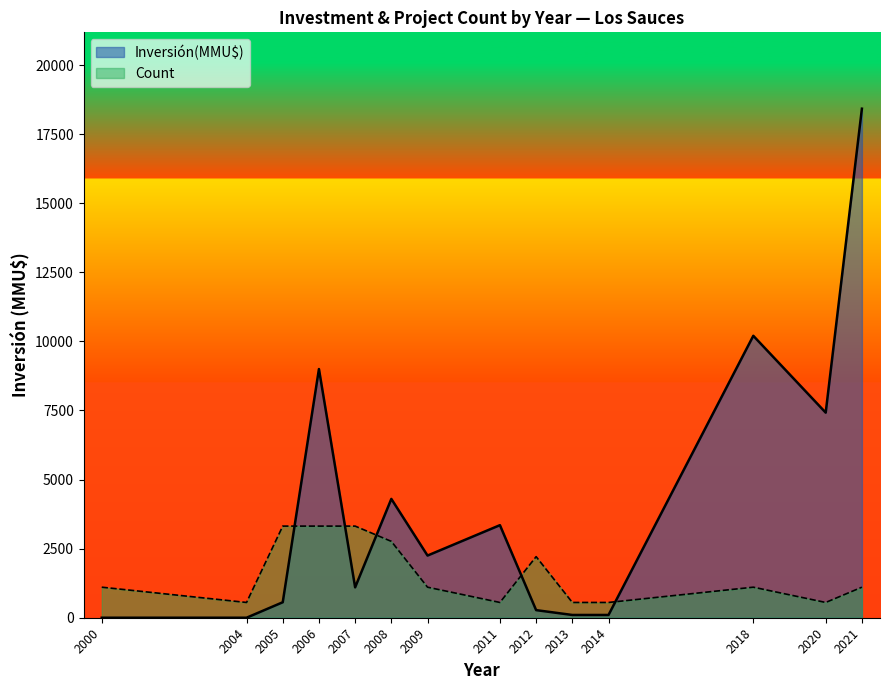

Does the chart display data point markers on the line(s)?

No